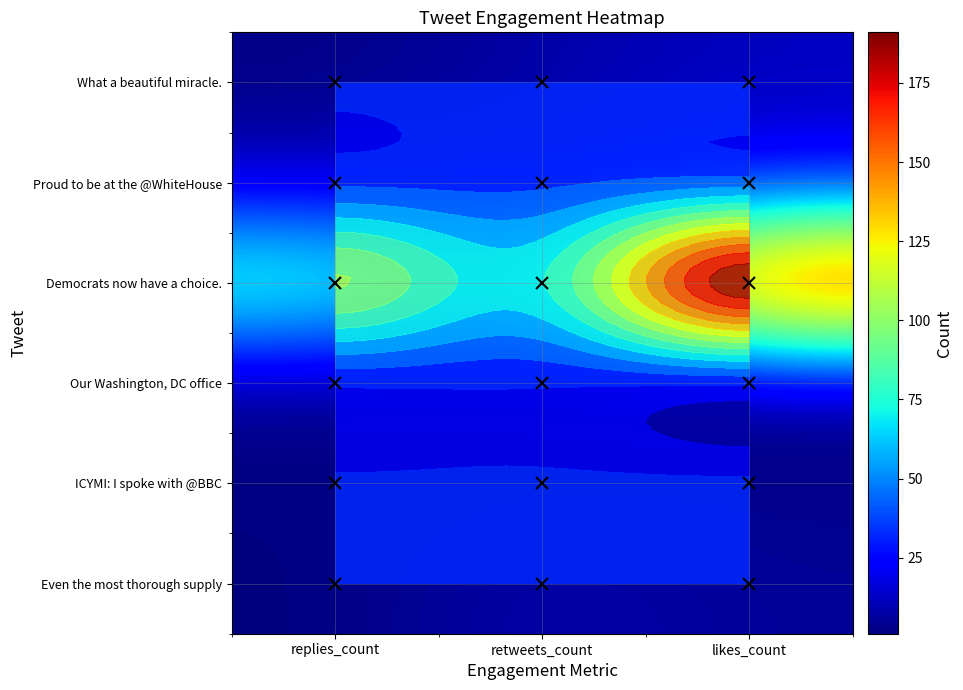

Which category has the lowest value in the Our Washington, DC office series?

retweets_count